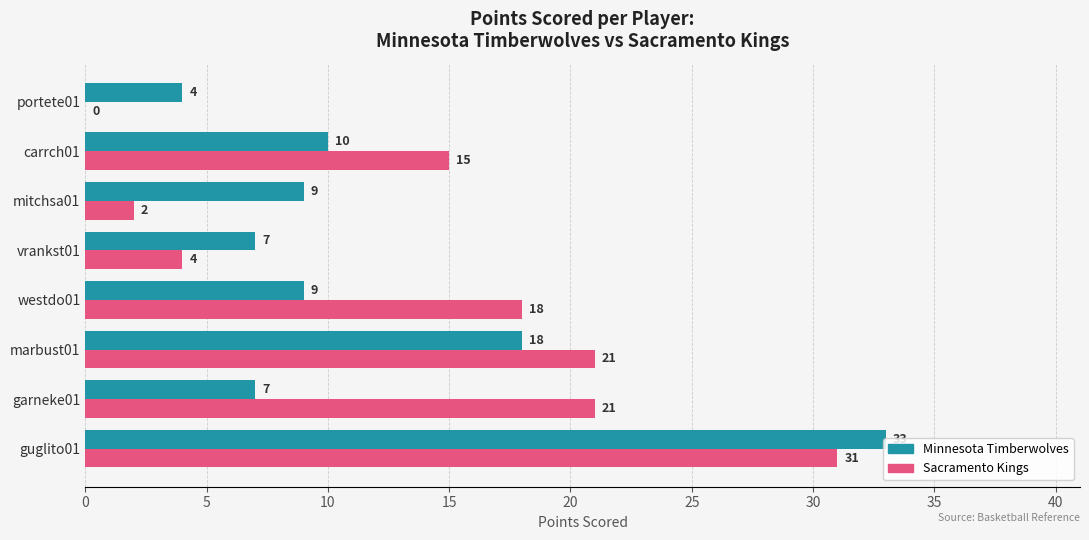

The Minnesota Timberwolves series shows 4 at portete01. True or false?

True